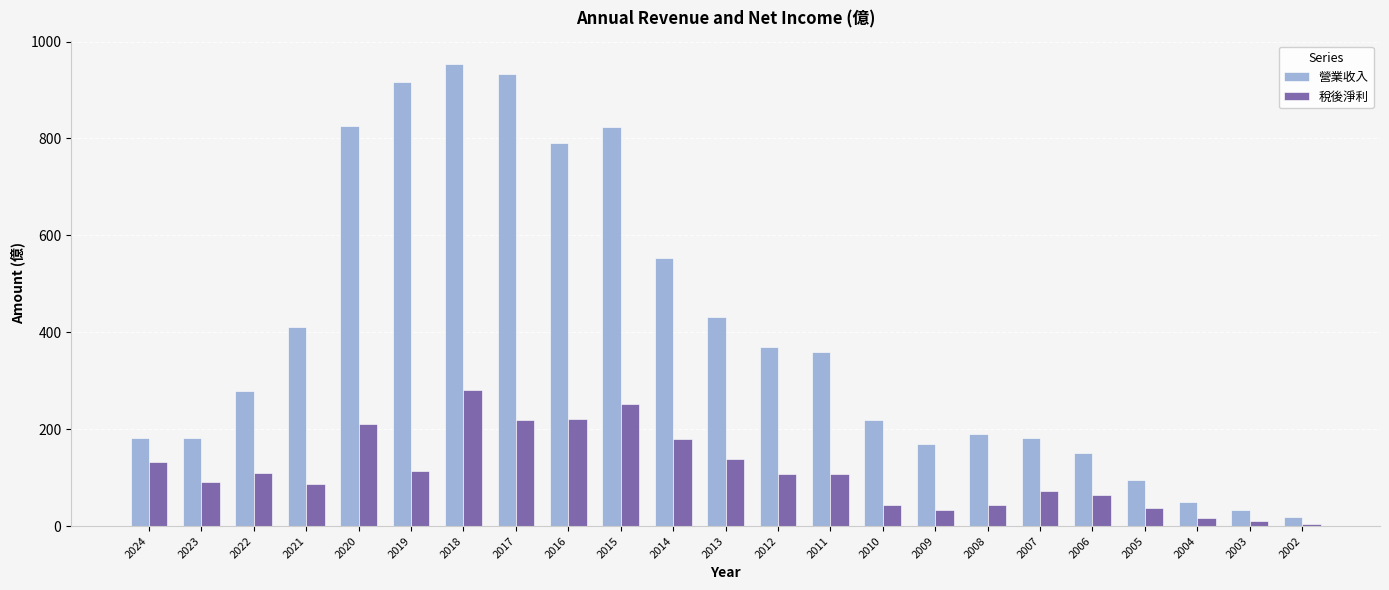

How many bars are there in total?

46